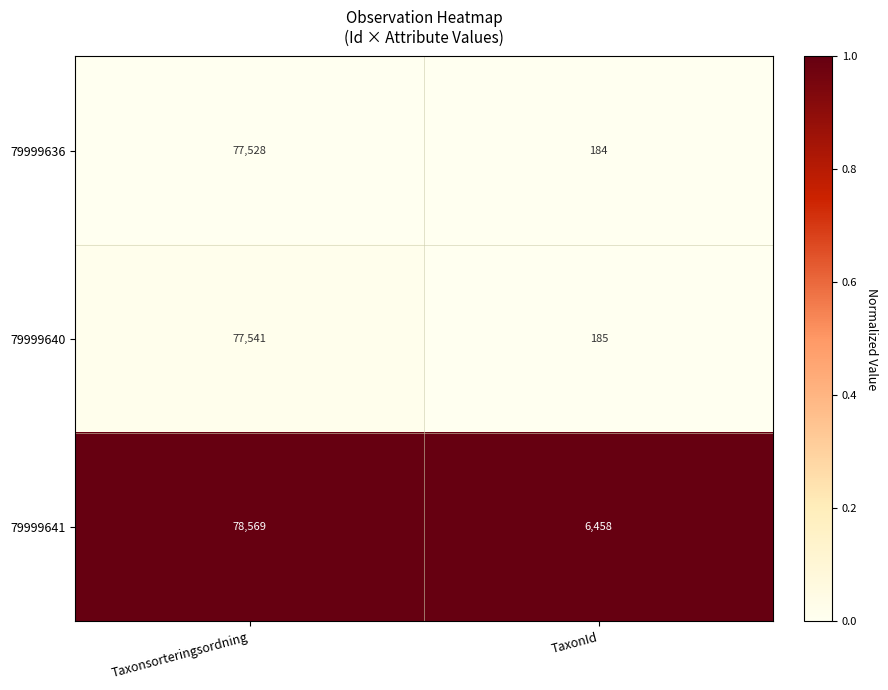

Reading left to right, transcribe all the data shown in this chart.

79999636: 77528	184
79999640: 77541	185
79999641: 78569	6458